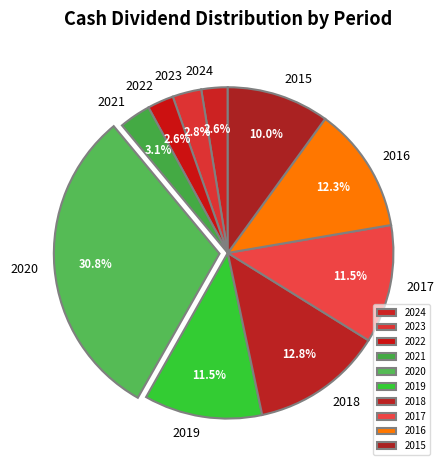

Is 2015 the majority of the pie?

No